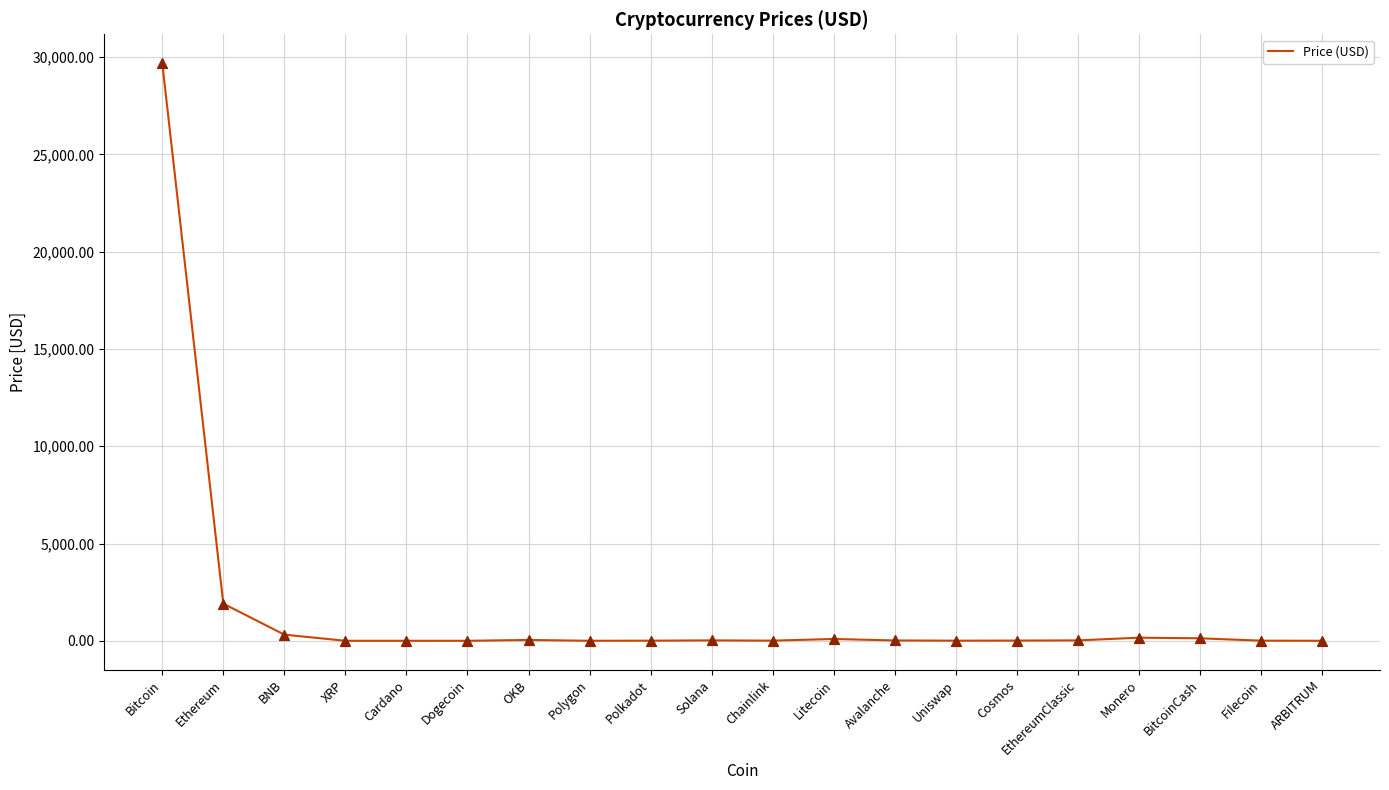

Approximately how many times larger is the value at Litecoin compared to Solana?

4.5